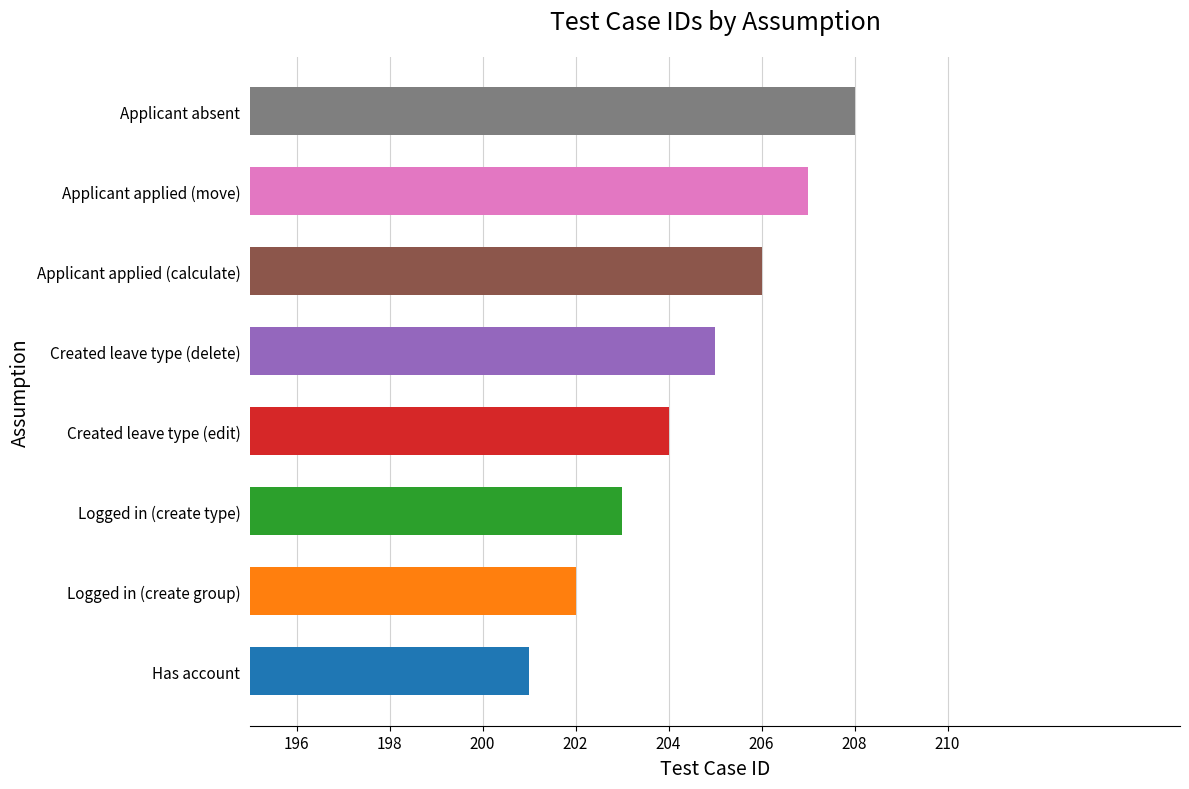

The value at Logged in (create group) is 202. True or false?

True